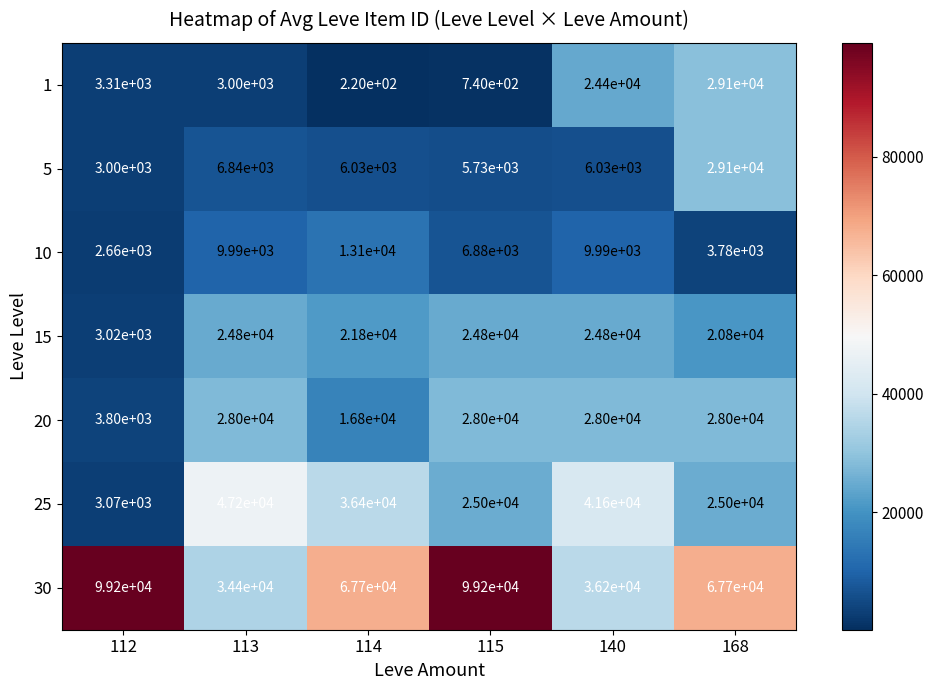

Which series has the largest total across all categories?

30